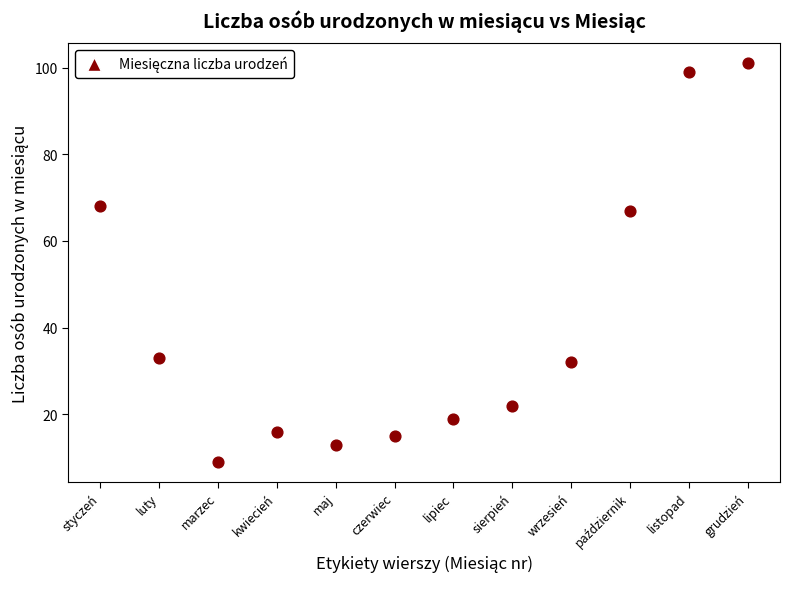

What is the average X value?

6